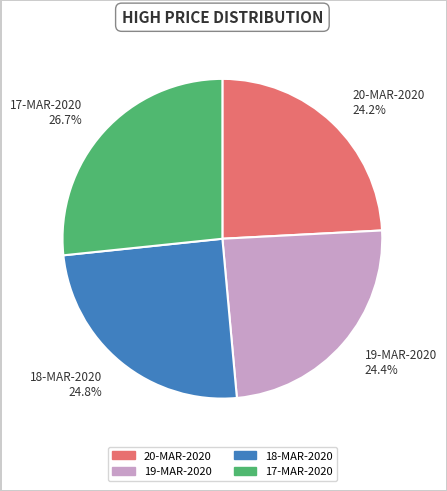

Which category has the biggest portion of the pie?

17-MAR-2020 26.7%